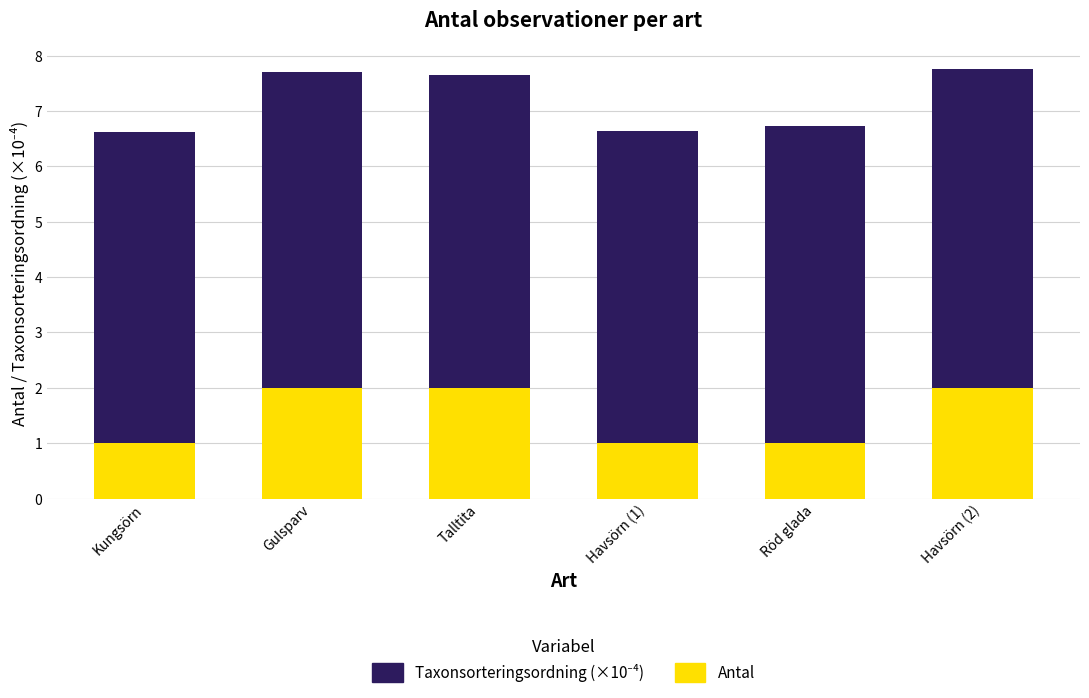

What is the total value across all series at Talltita?

7.7